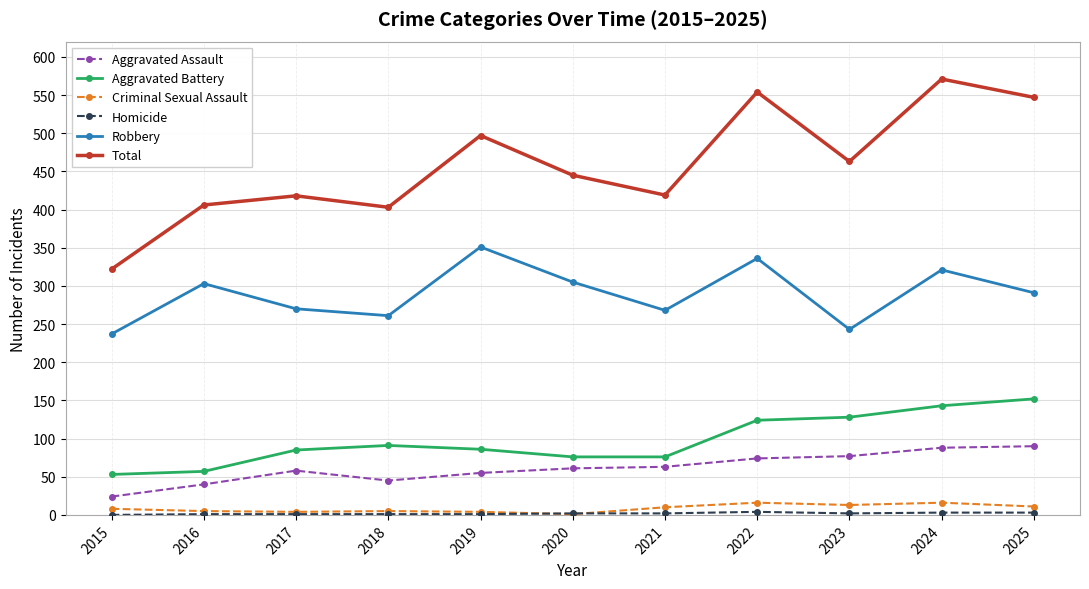

The Aggravated Assault series shows 99 at 2022. True or false?

False